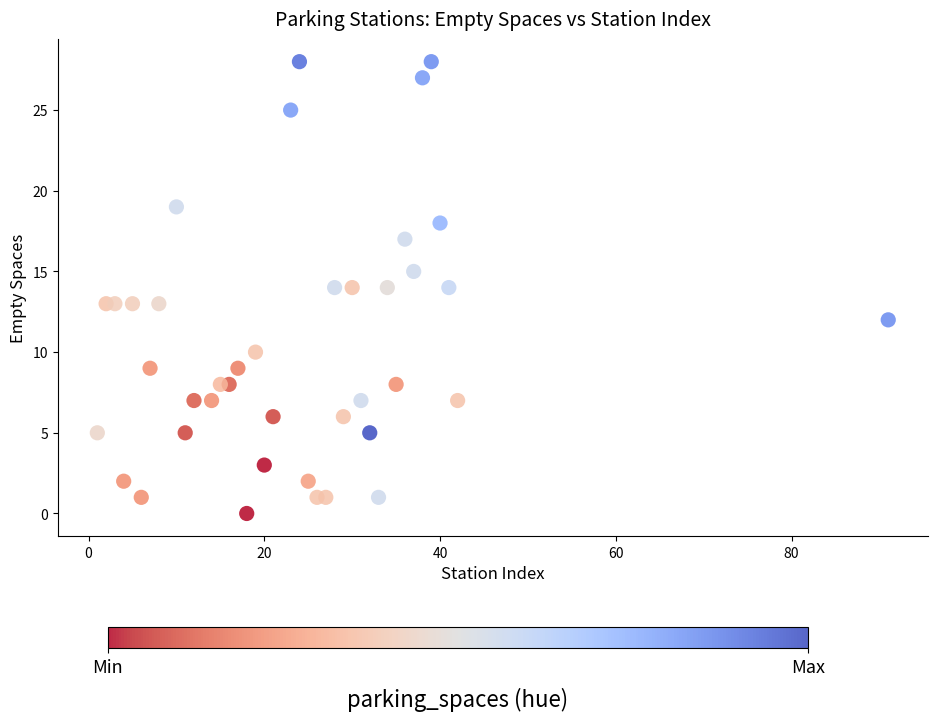

What is the range of X values (max minus min)?

90